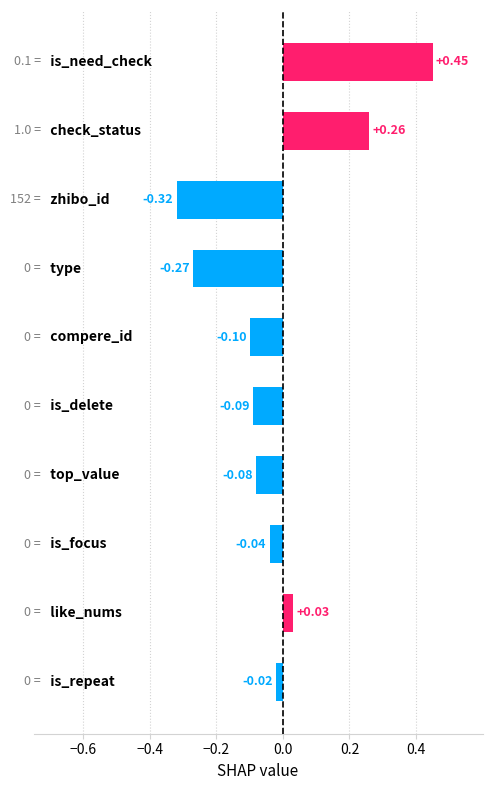

Does the chart contain stacked bars?

No